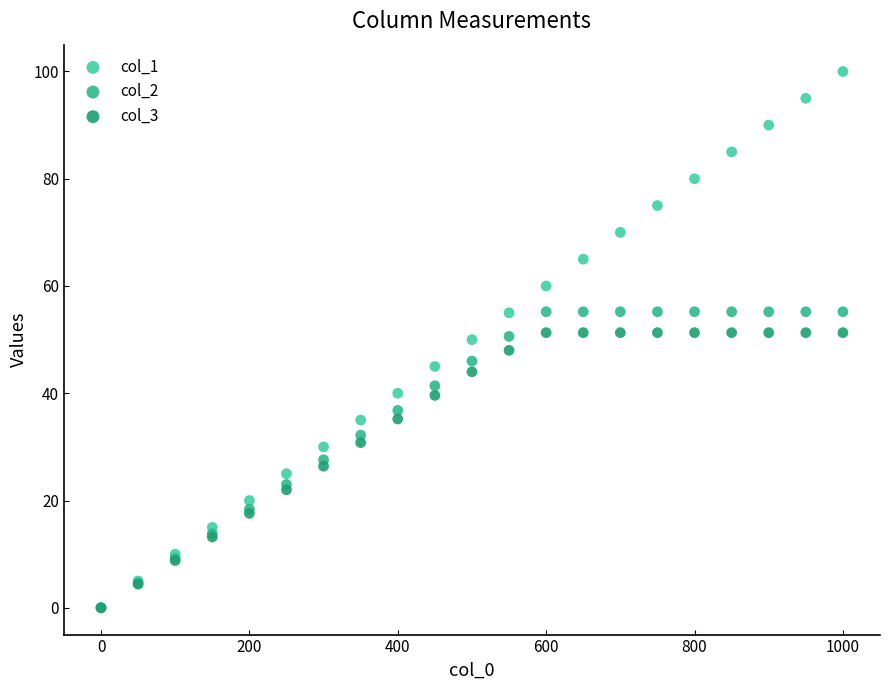

What are all the series names shown in the legend?

col_1, col_2, col_3